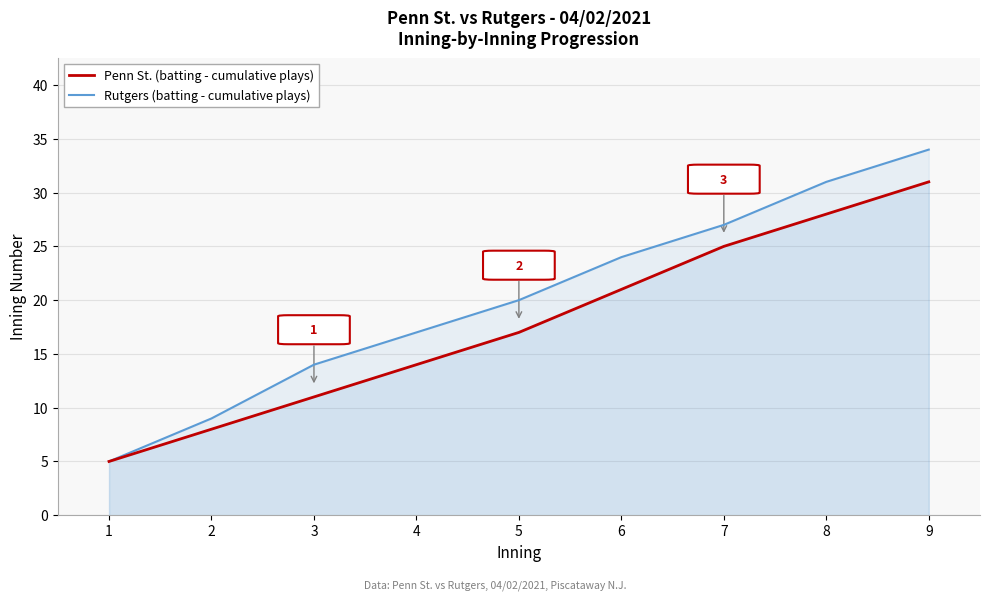

What are all the series names shown in the legend?

Penn St. (batting - cumulative plays), Rutgers (batting - cumulative plays)